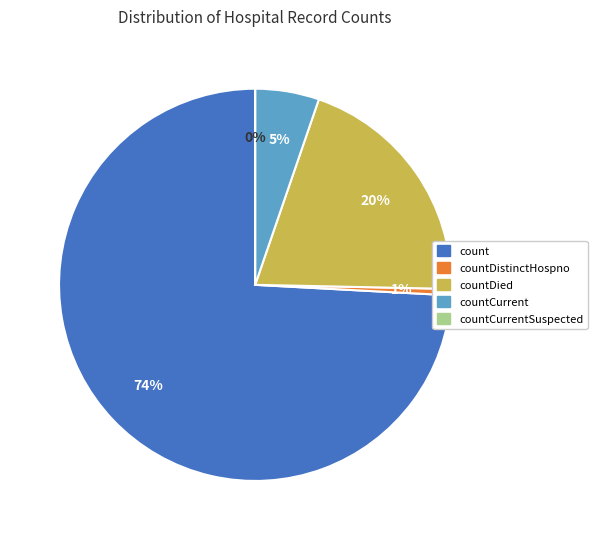

The countDied slice represents 14% of the pie. True or false?

False